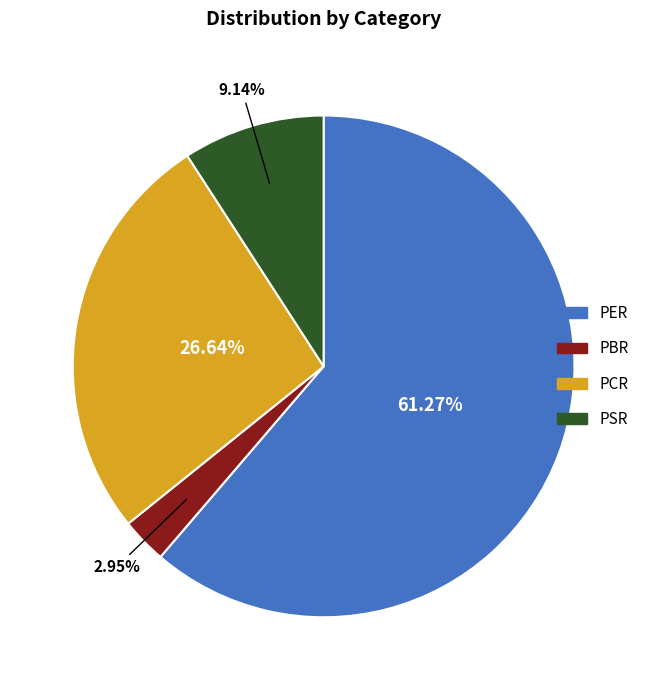

Combined, what portion of the pie is PCR and PSR?

35.8%